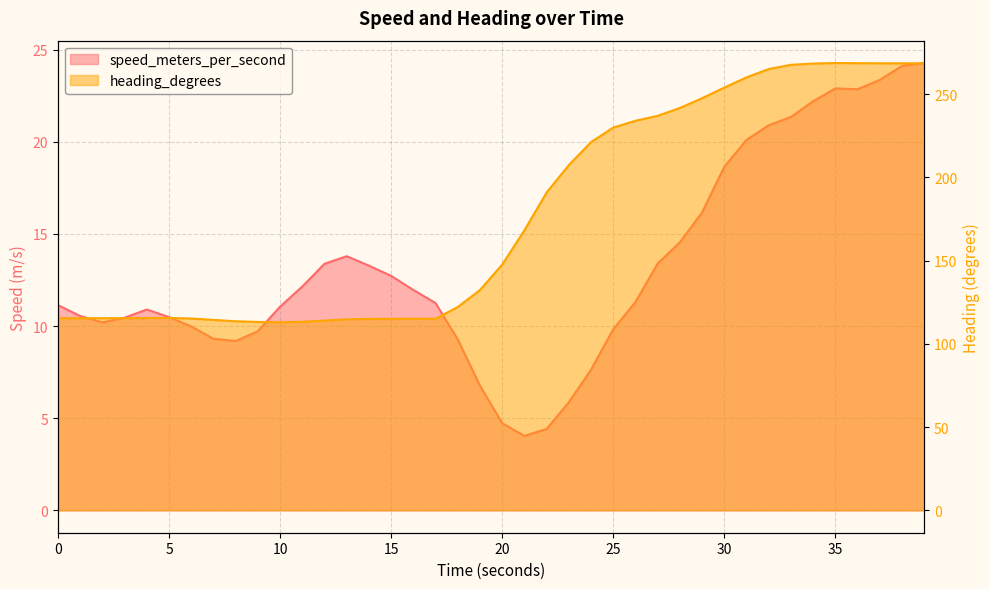

True or false: heading_degrees and speed_meters_per_second intersect in this chart.

False